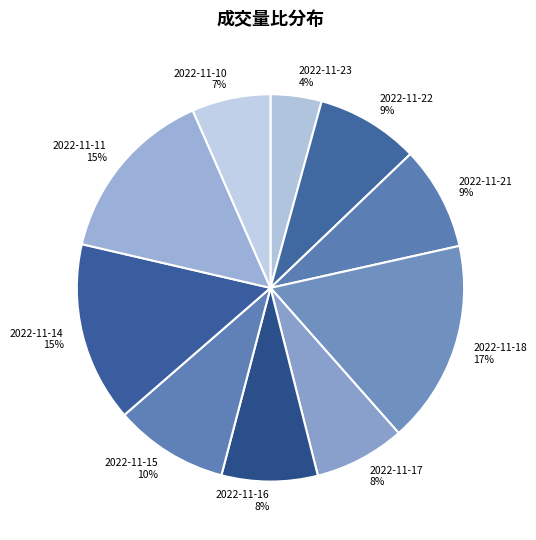

Combined, do 2022-11-10 and 2022-11-15 account for over 50%?

No